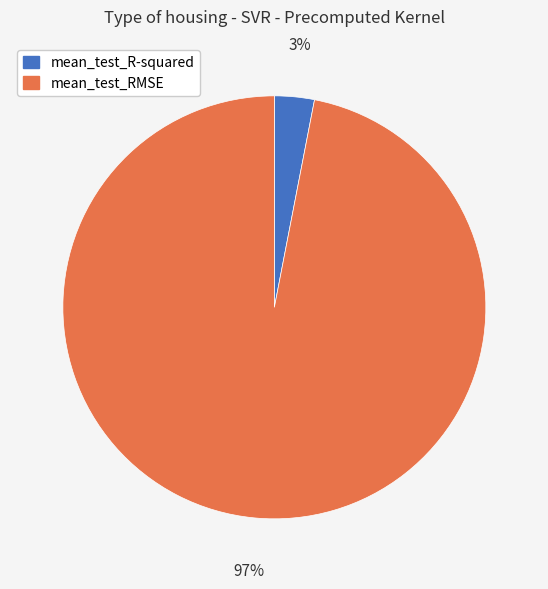

Rank the categories by value from lowest to highest.

mean_test_R-squared, mean_test_RMSE